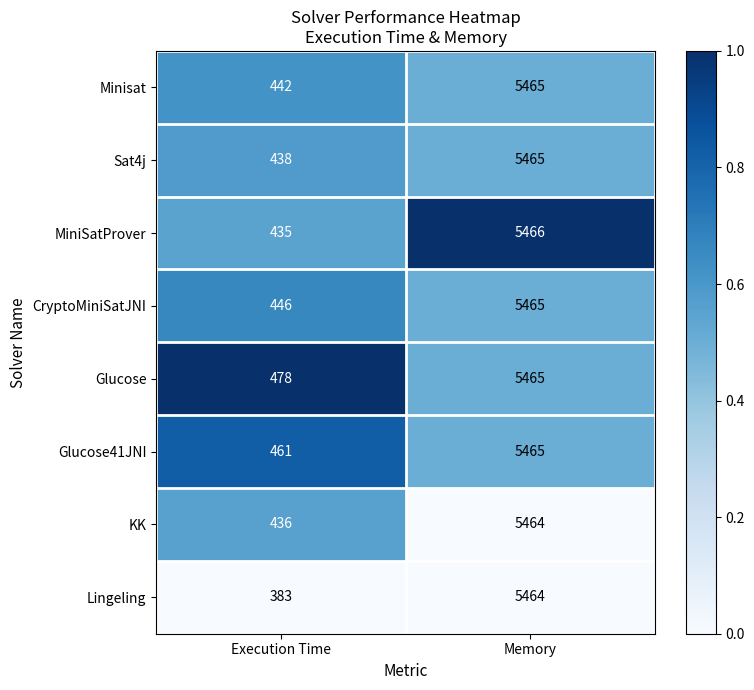

Which series has the largest total across all categories?

Glucose